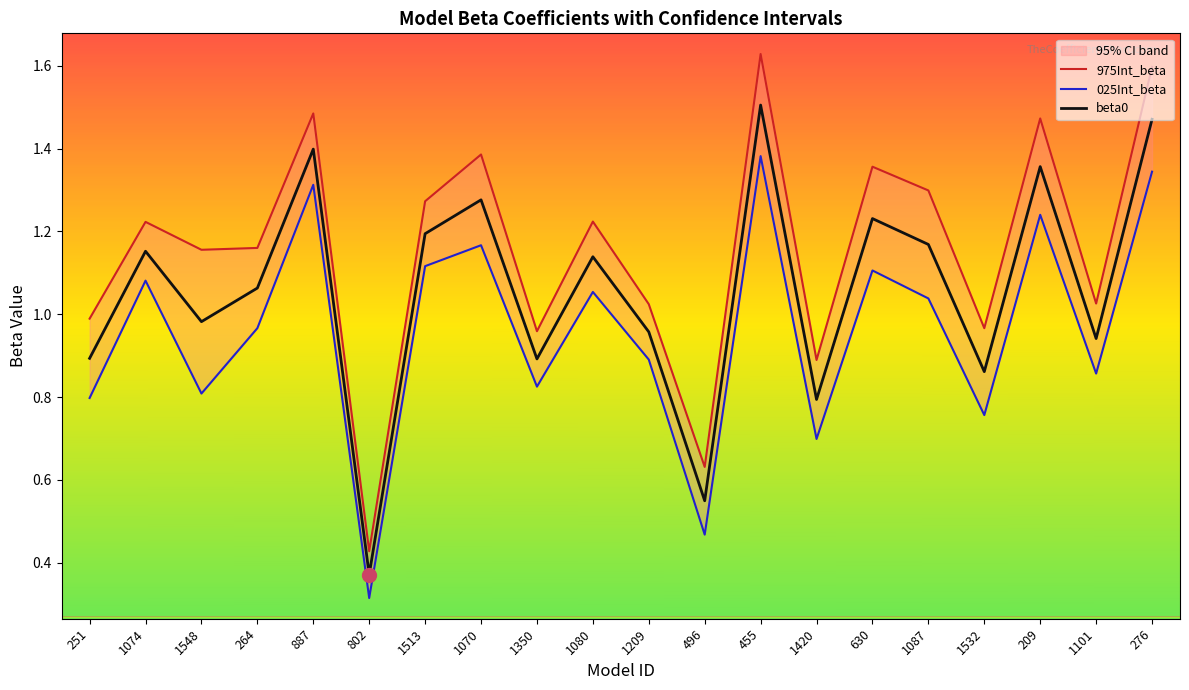

What position from the right is 802?

15